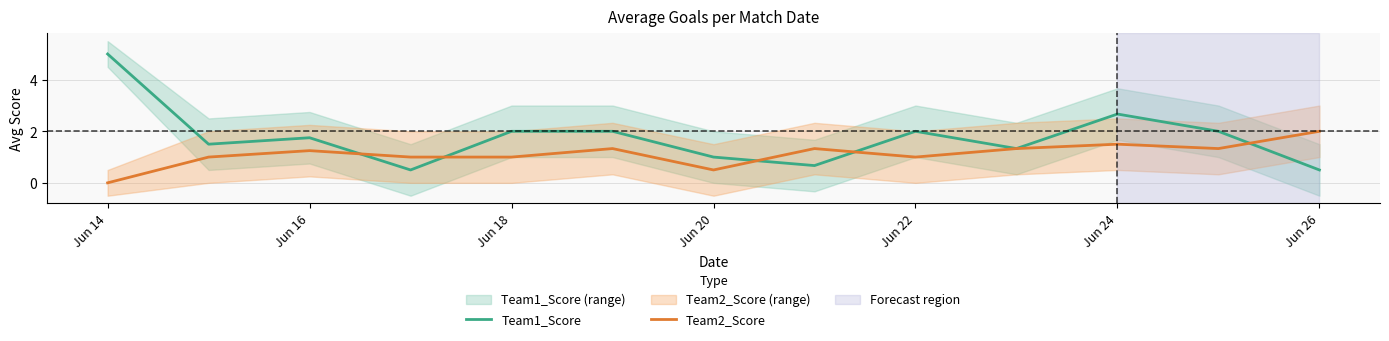

How many interior local peaks does the Team1_Score series have?

3